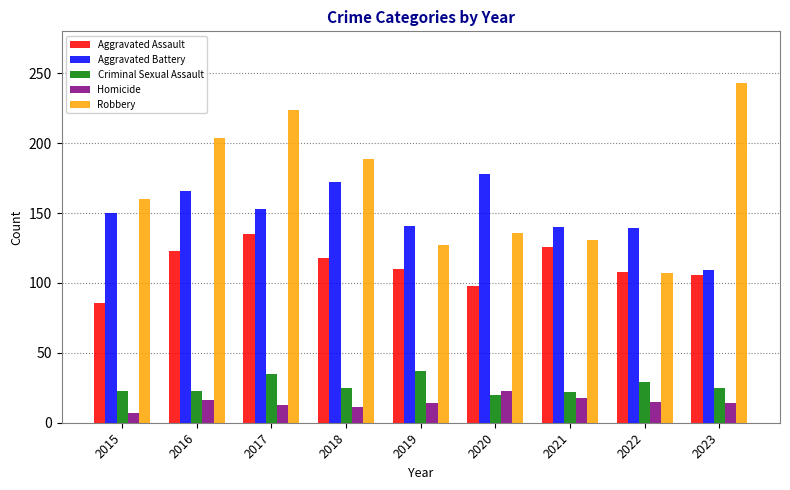

What is the average value of the Robbery series?

169